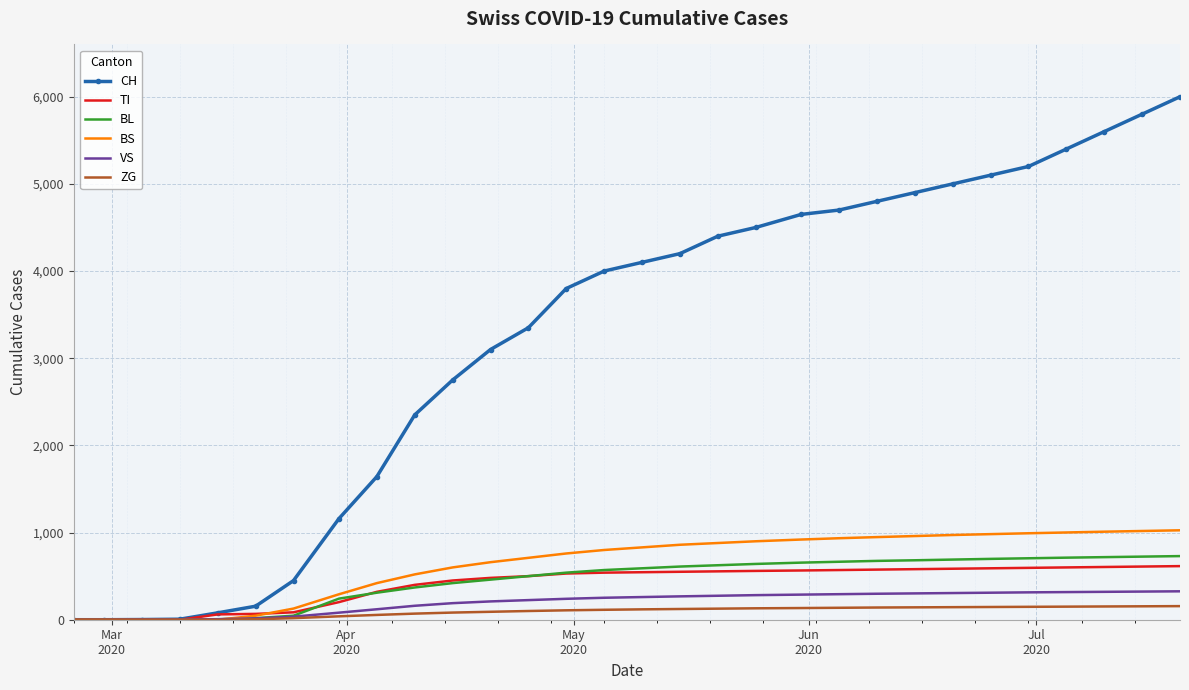

Which series has the largest total across all categories?

CH